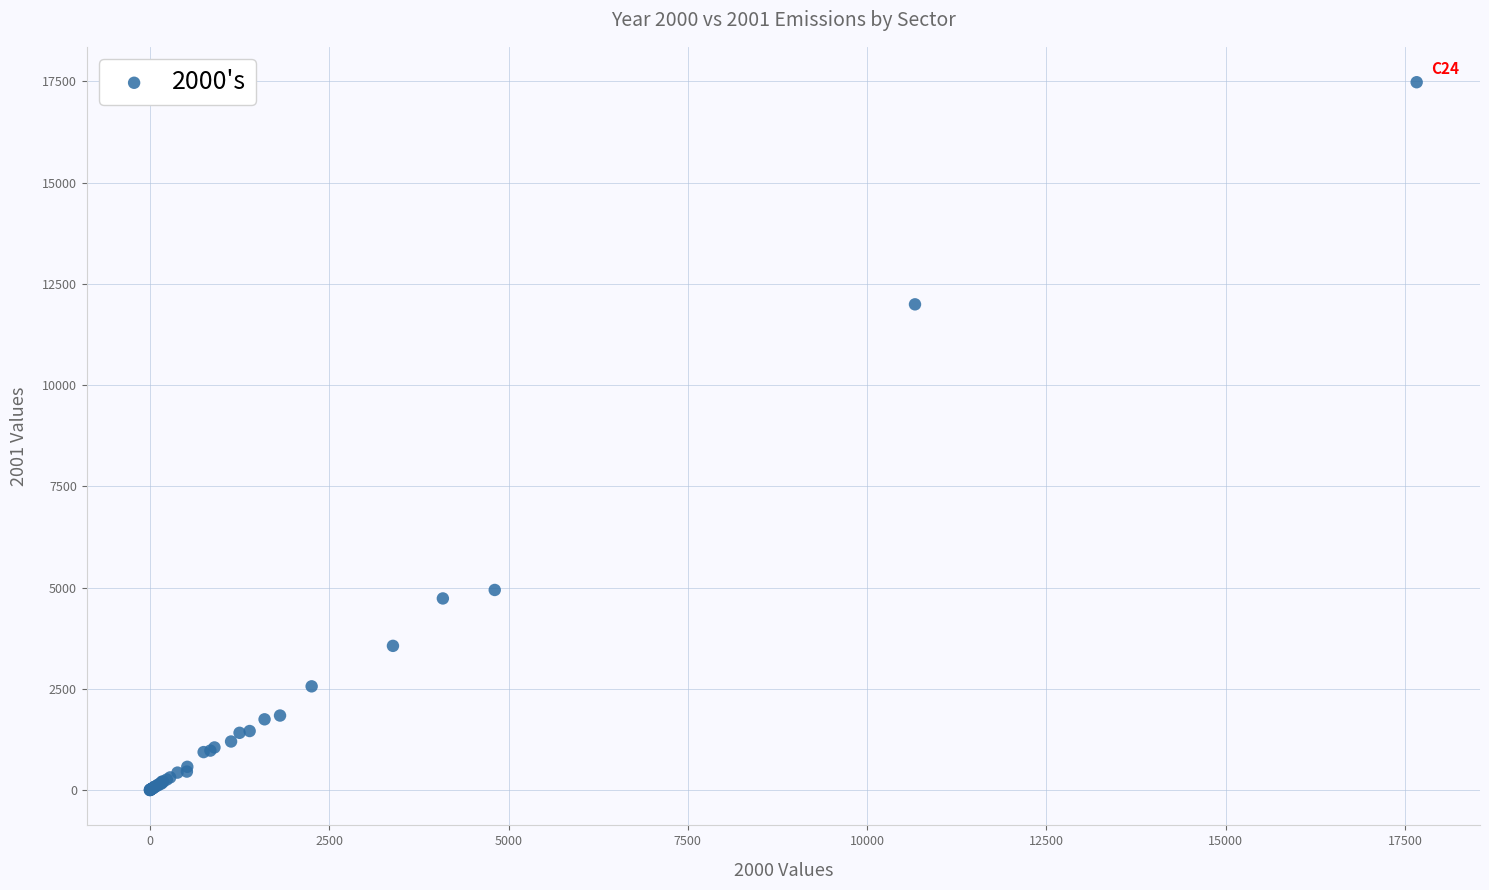

What Y value in the scatter plot is closest to 8740?

11995.0